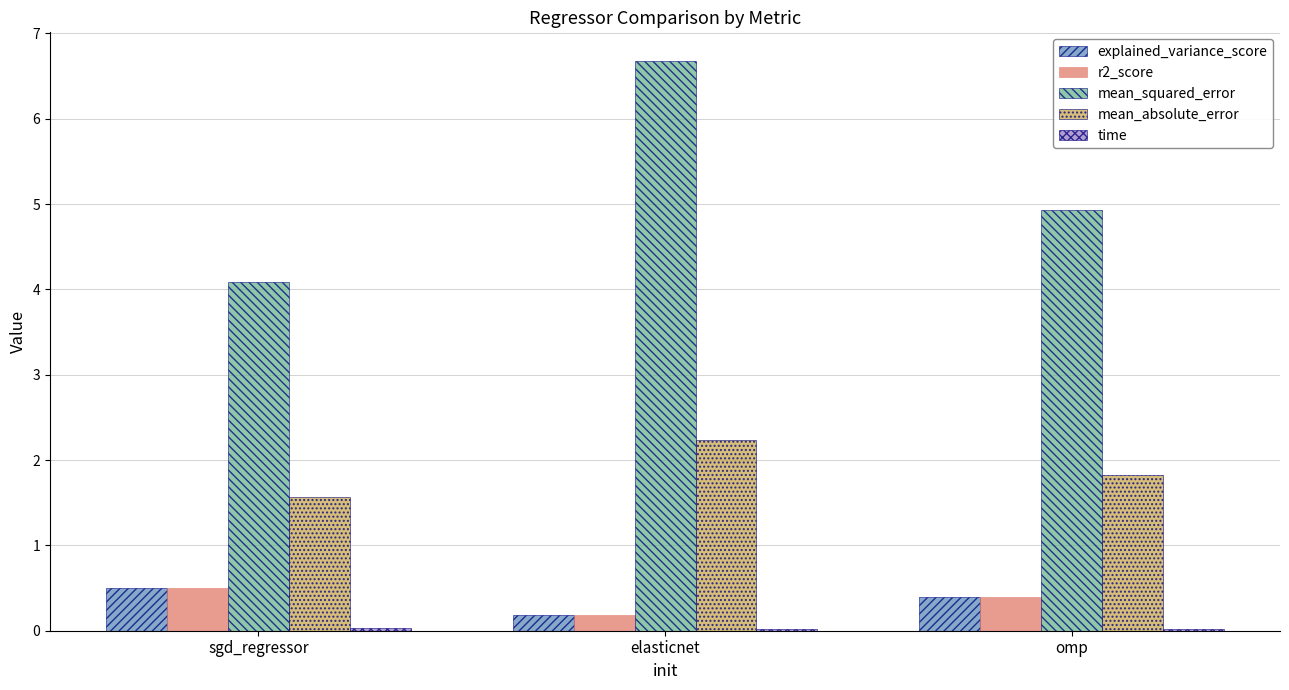

What is the approximate value of r2_score at sgd_regressor?

0.5